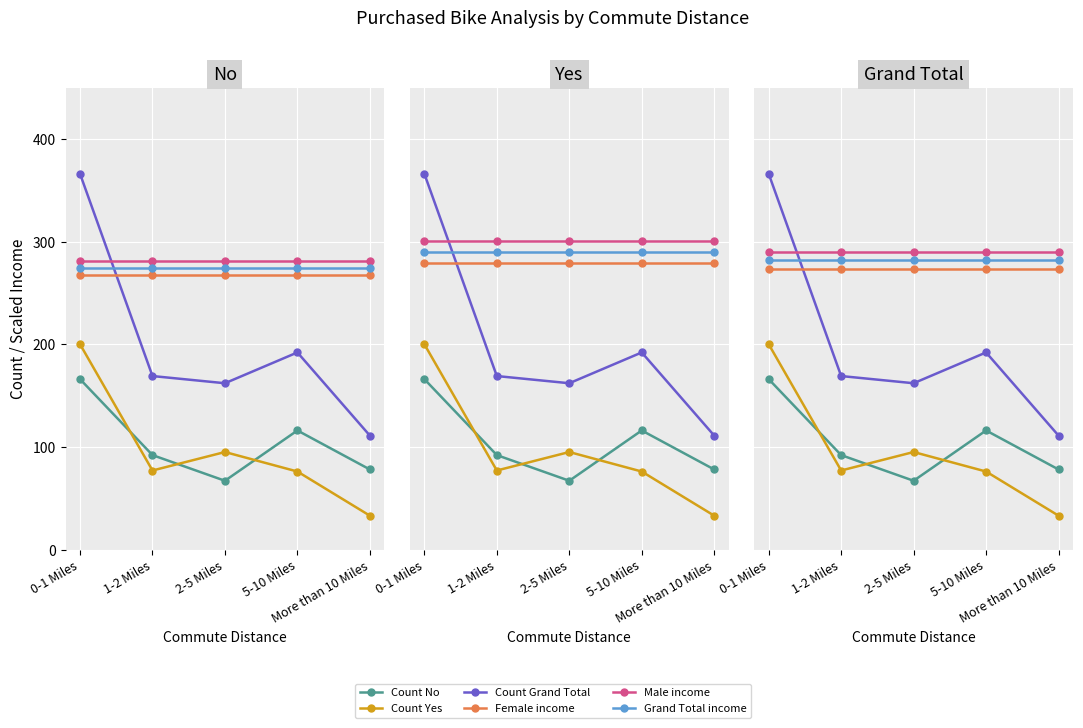

Where does the Count No series first go above 92?

0-1 Miles